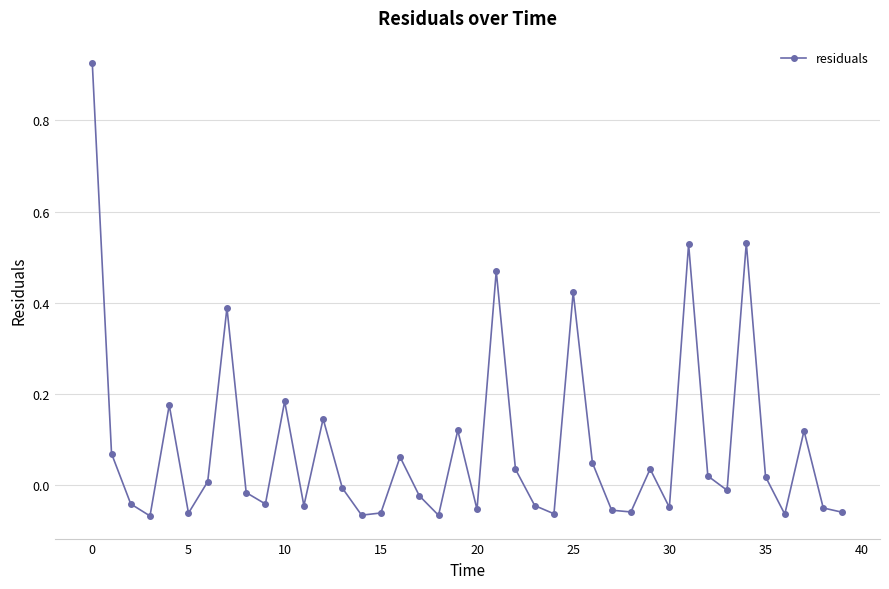

True or false: there are more than 1 points higher than both neighbors.

True